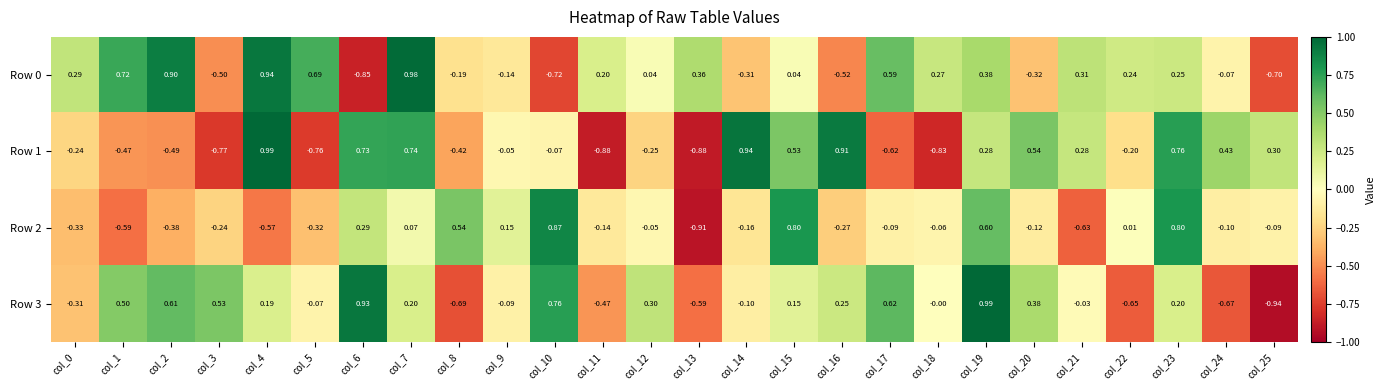

Which series has the largest total across all categories?

Row 0